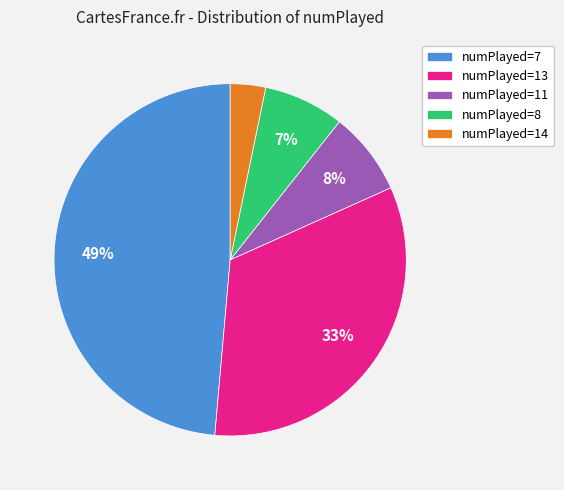

Do numPlayed=13 and numPlayed=11 together represent more than half of the pie?

No